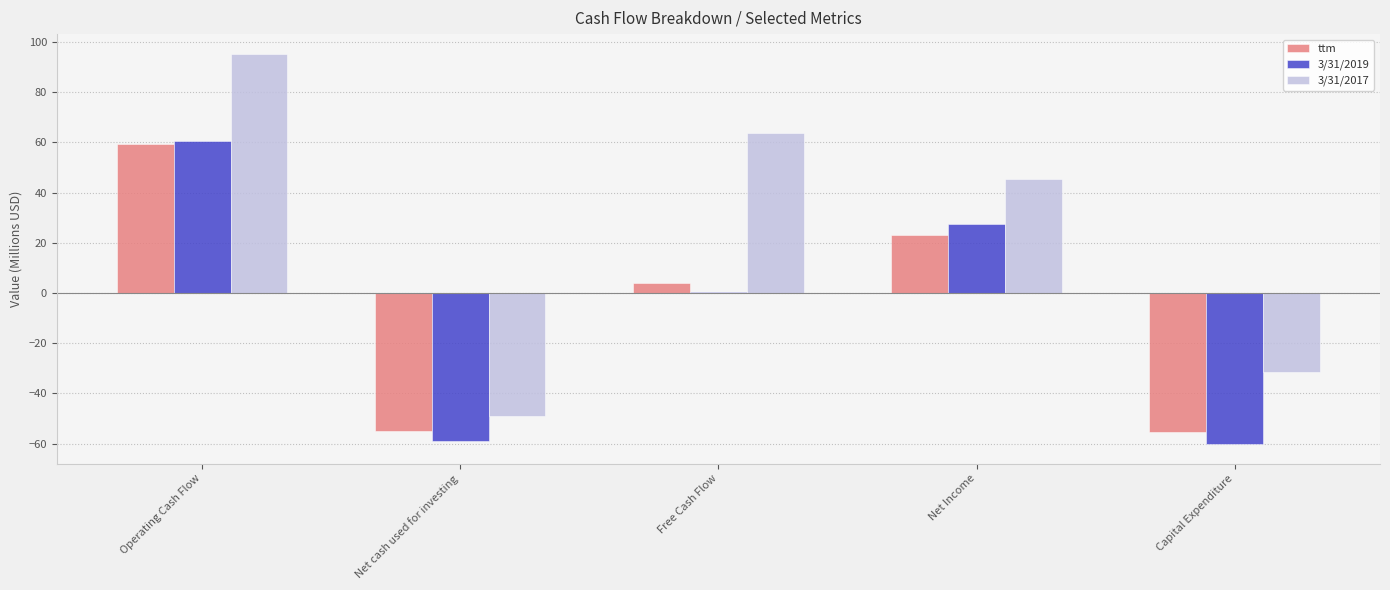

True or false: 3/31/2017 has a value of 70.4 at Net Income.

False